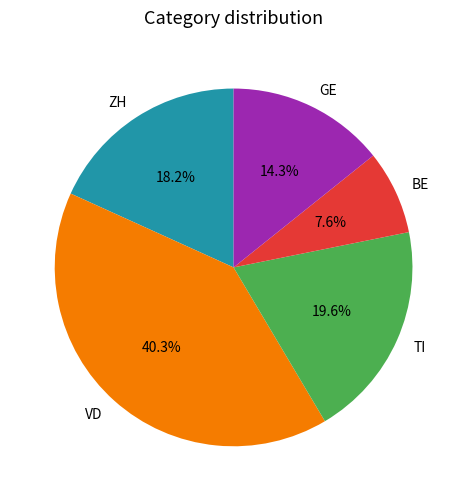

Does any single category account for the majority?

No